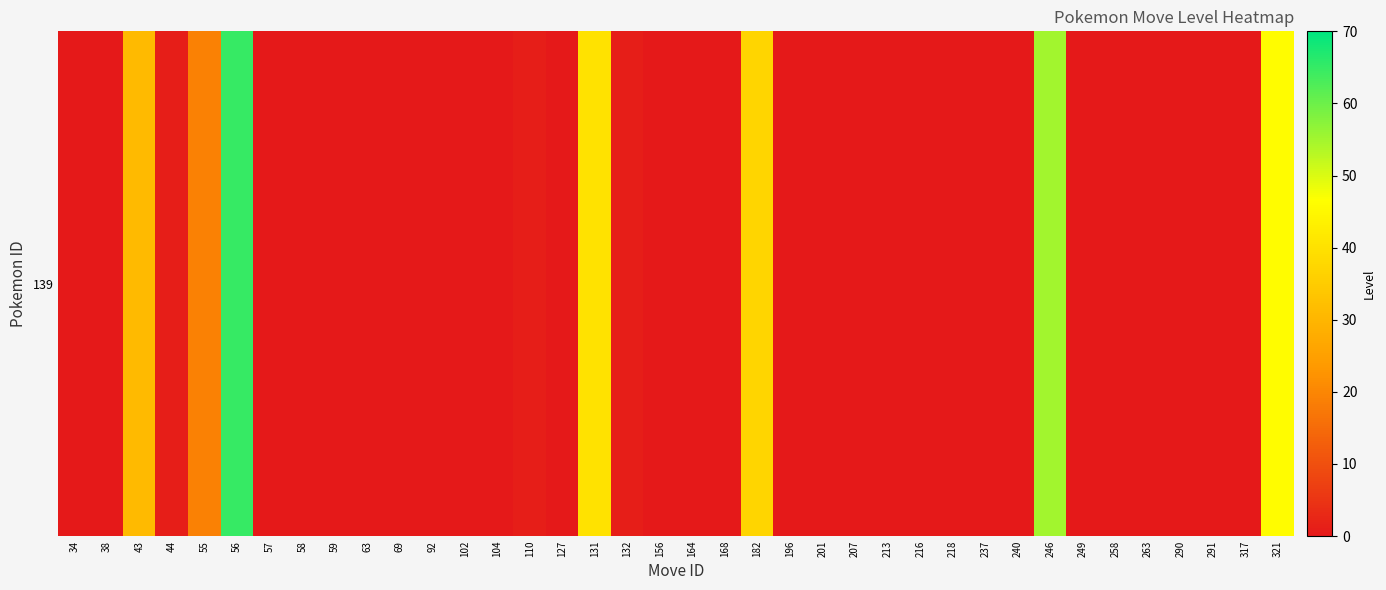

What is the sum of all values?

296